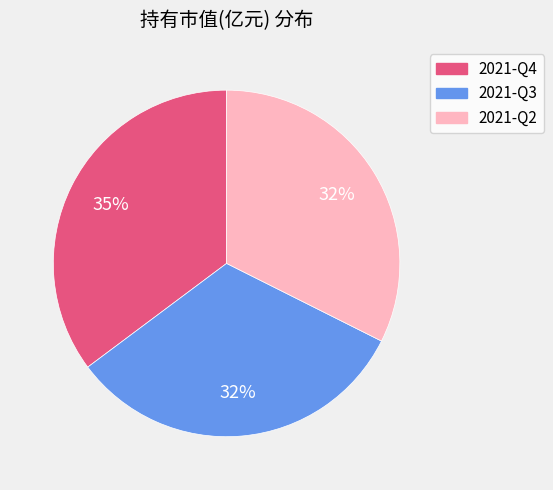

To the nearest percent, what is the combined percentage of 2021-Q3 and 2021-Q2?

65%